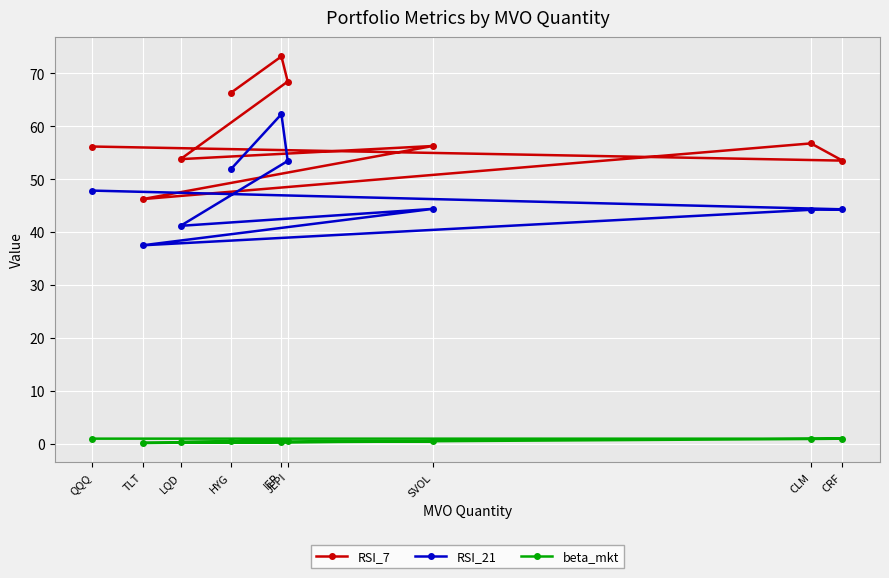

Which series changed the most between HYG and CRF?

RSI_7